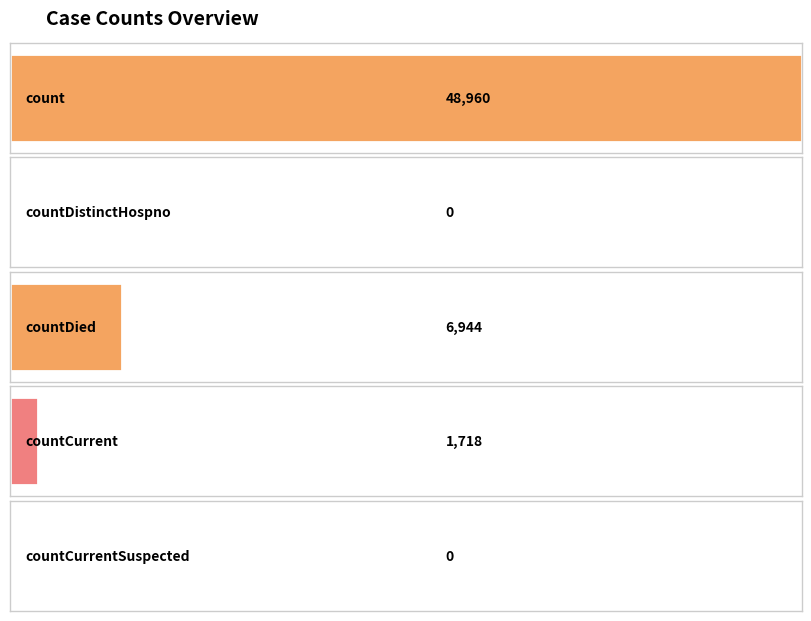

What position from the right is count?

5